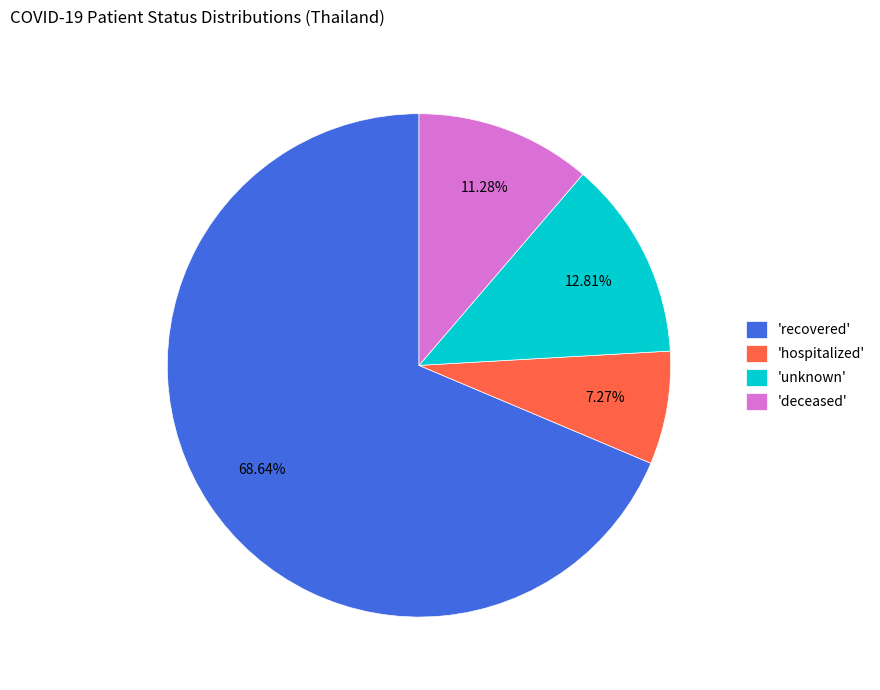

How many slices are in this pie chart?

4